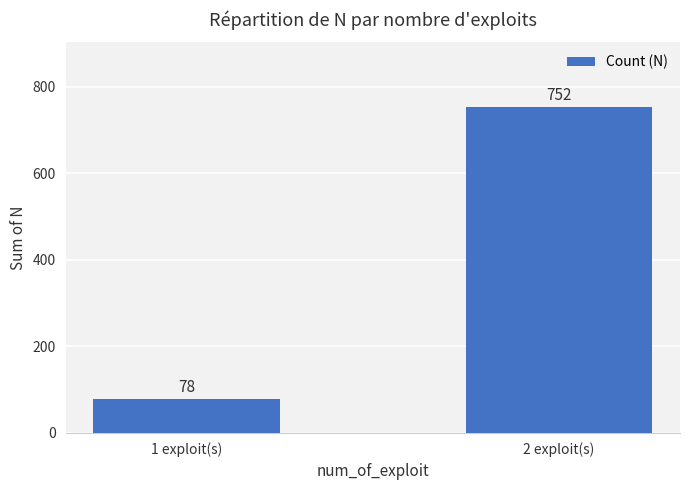

What is the average value?

415